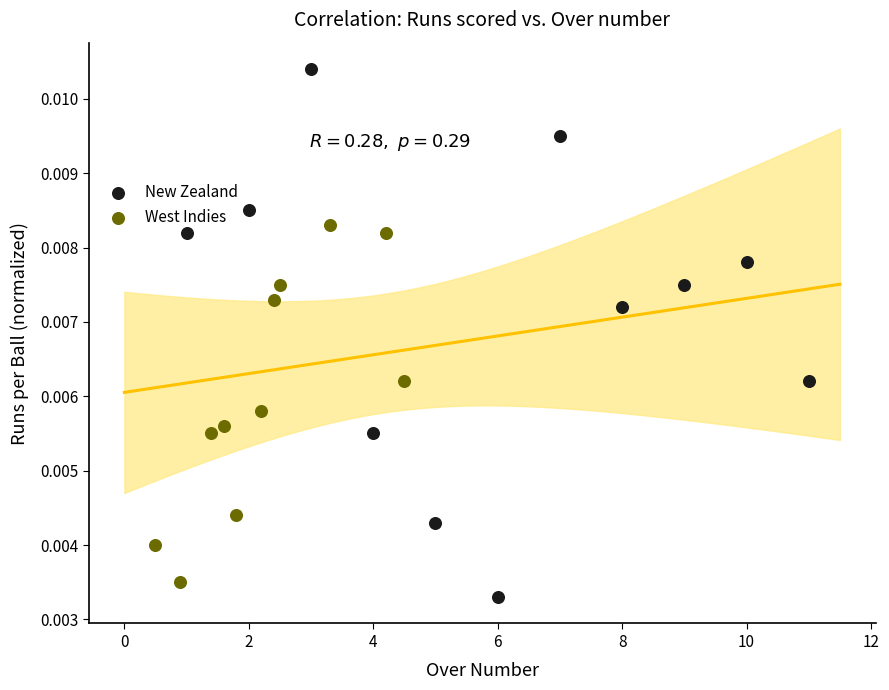

Which series reaches the maximum Y coordinate?

New Zealand